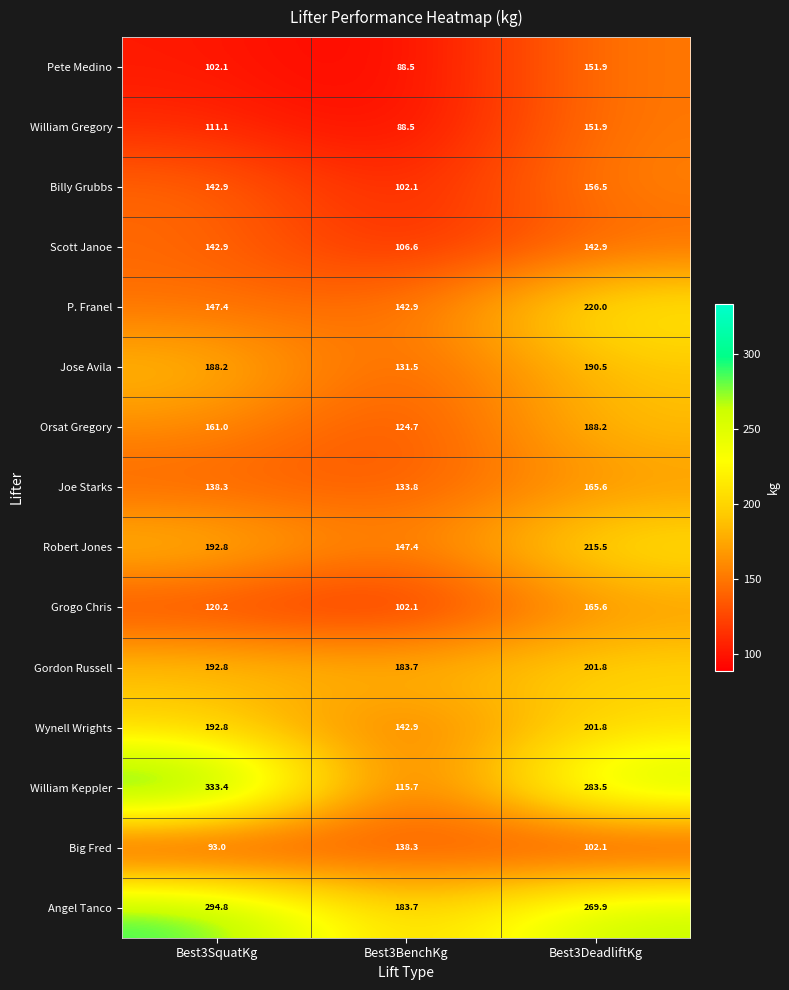

At how many categories does at least one series exceed 244?

2